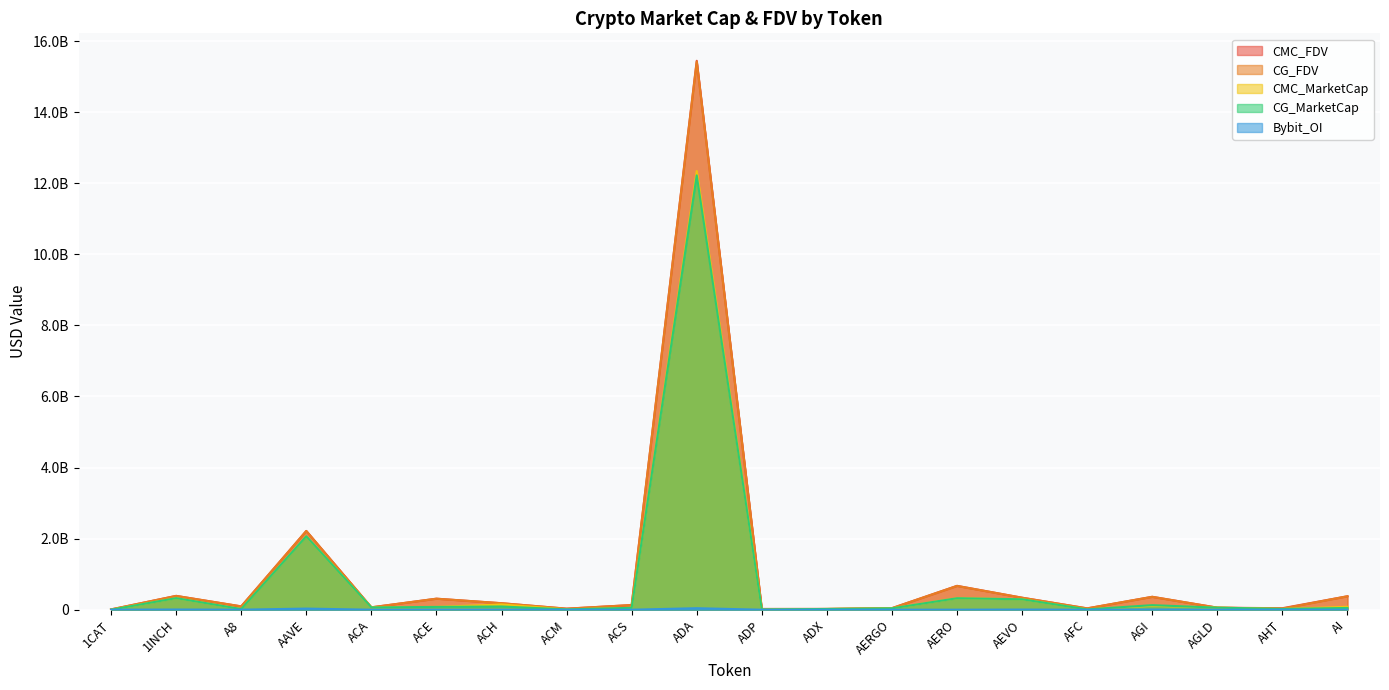

Rank the series by their maximum value, from lowest to highest.

Bybit_OI, CG_MarketCap, CMC_MarketCap, CG_FDV, CMC_FDV